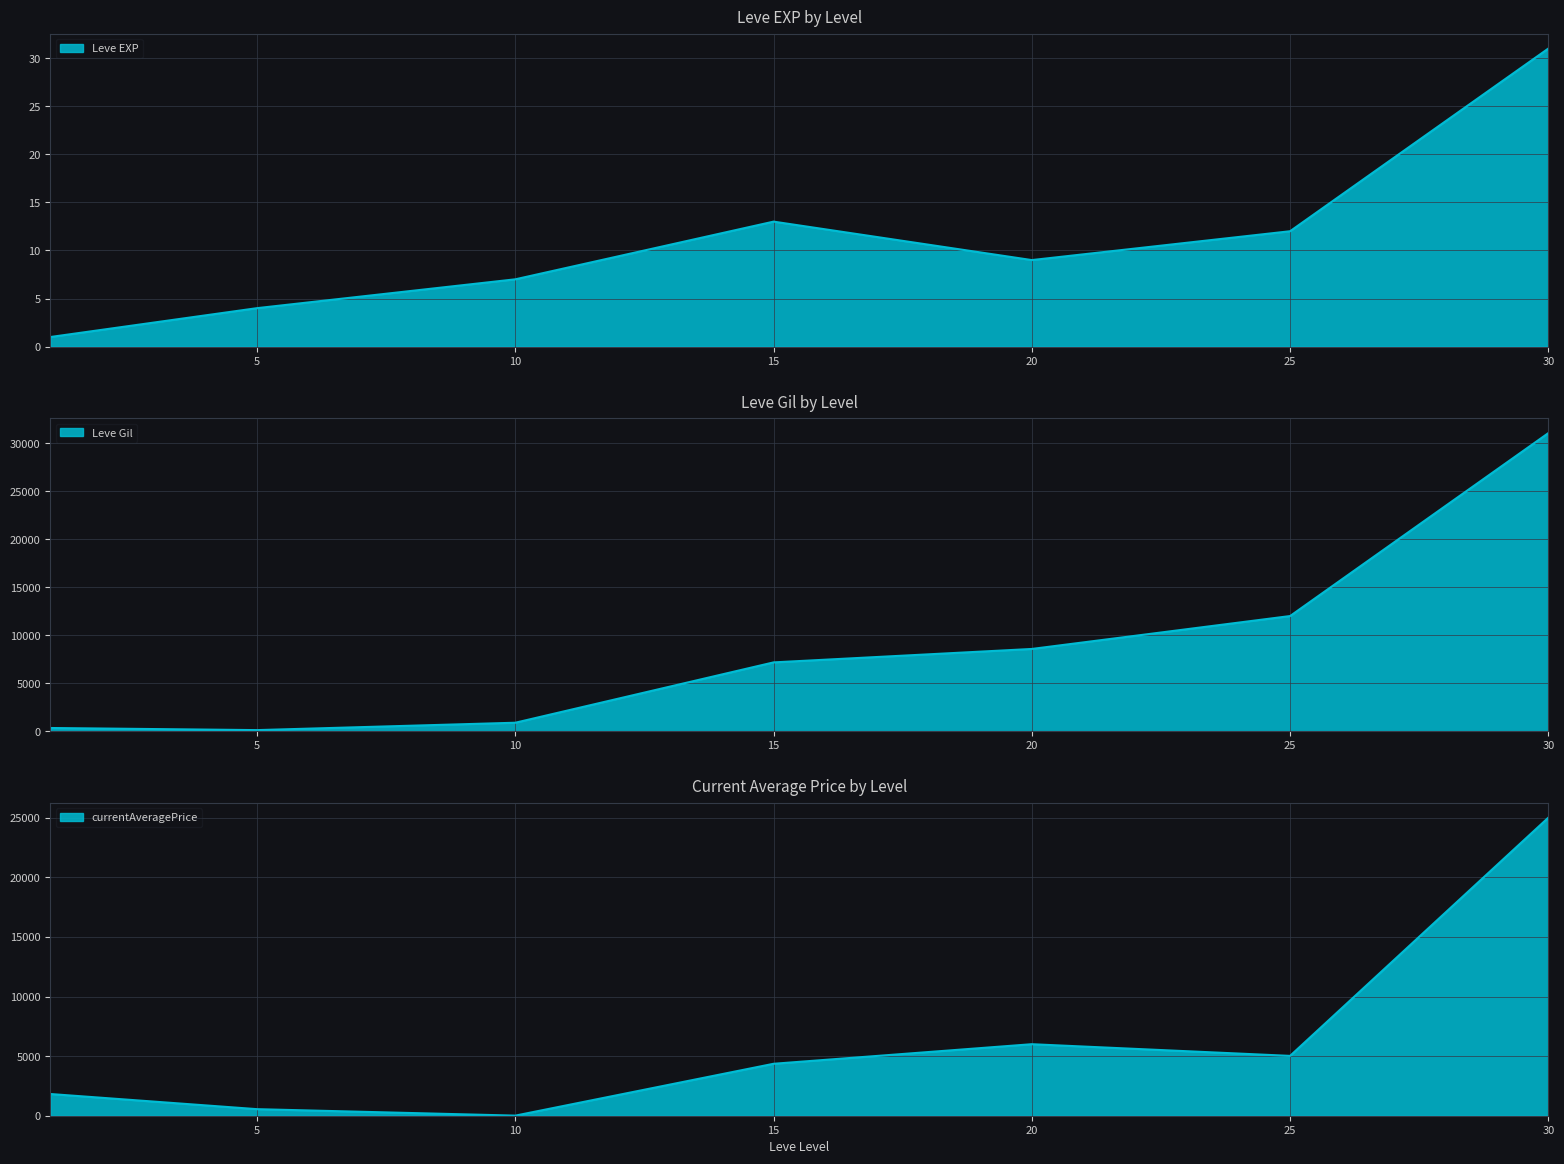

What is the average value of the Leve EXP series?

11